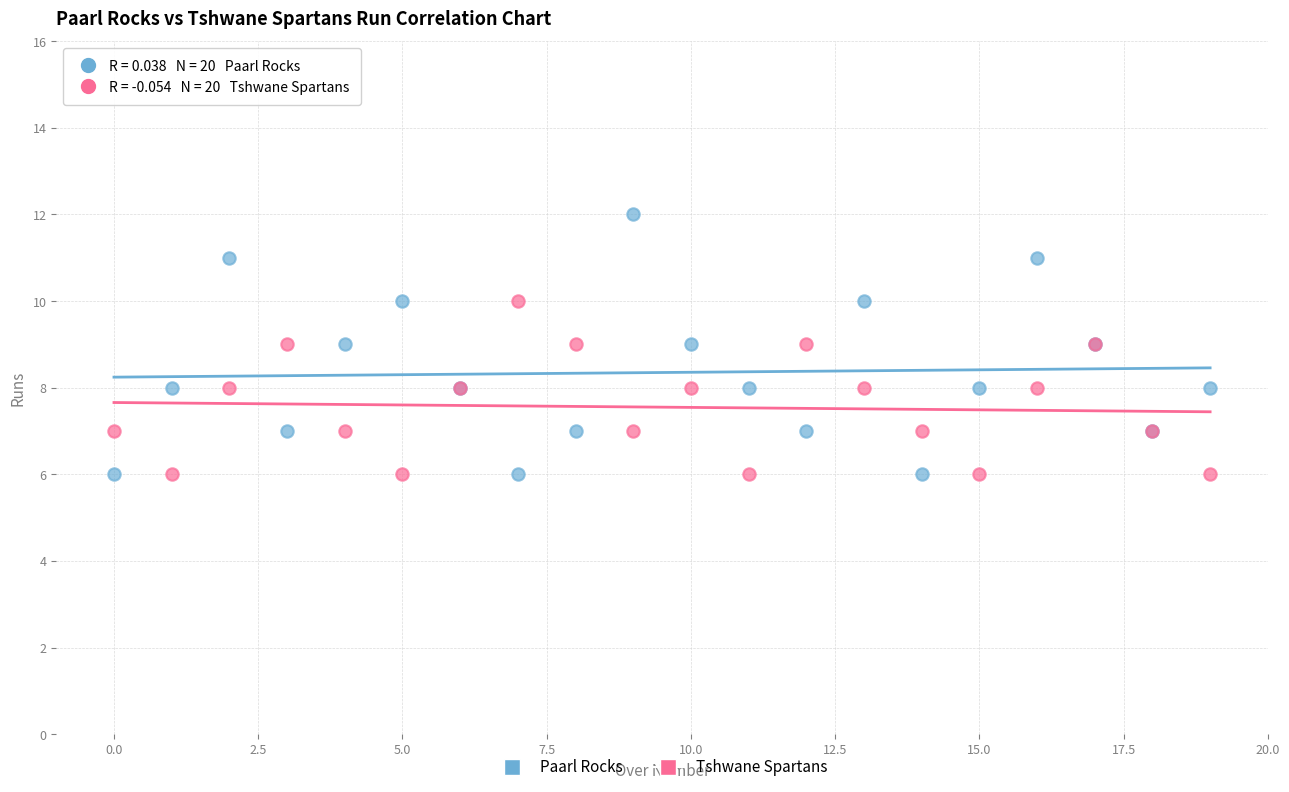

Which series contains the highest Y value?

Paarl Rocks